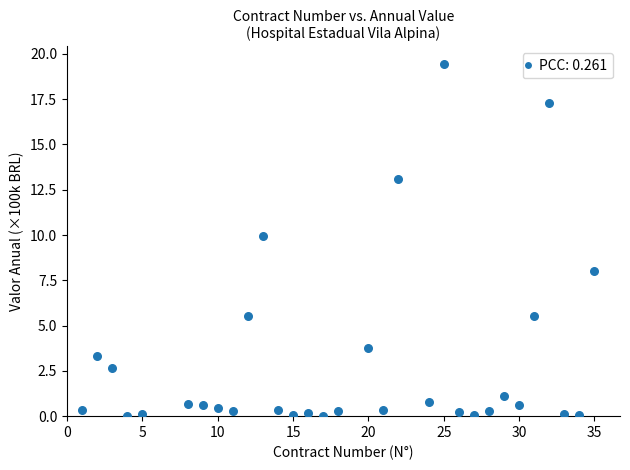

What is the range of Y values (max minus min)?

19.4